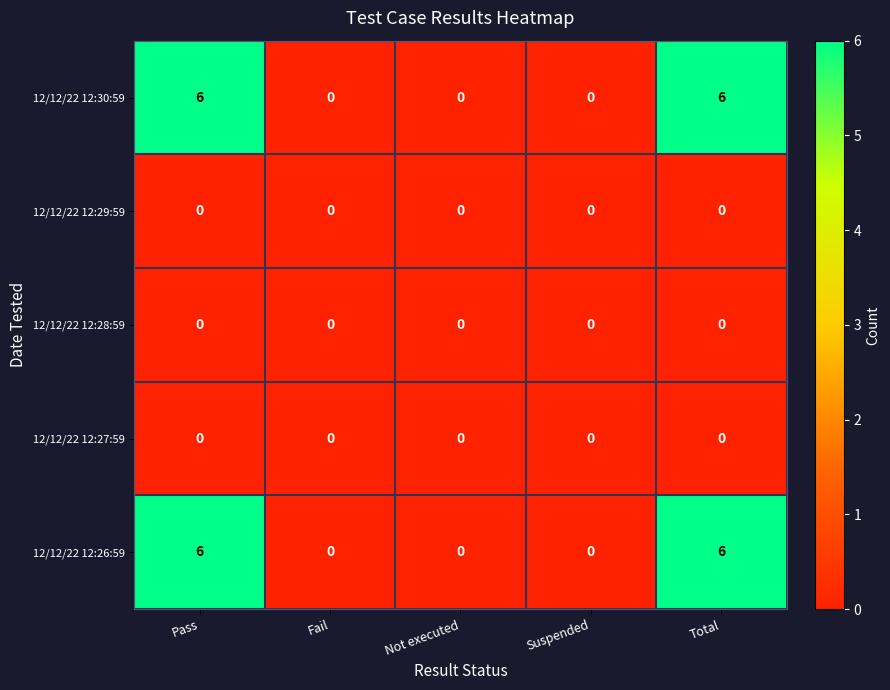

What is the sum of the 12/12/22 12:30:59 values at Total and Fail?

6